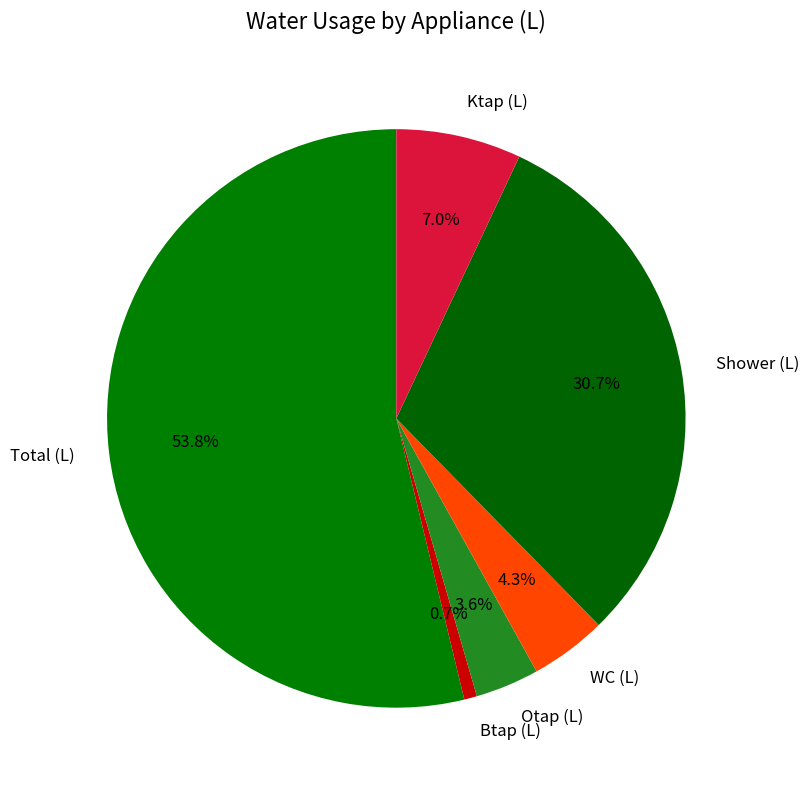

Is there a majority slice in this chart?

Yes